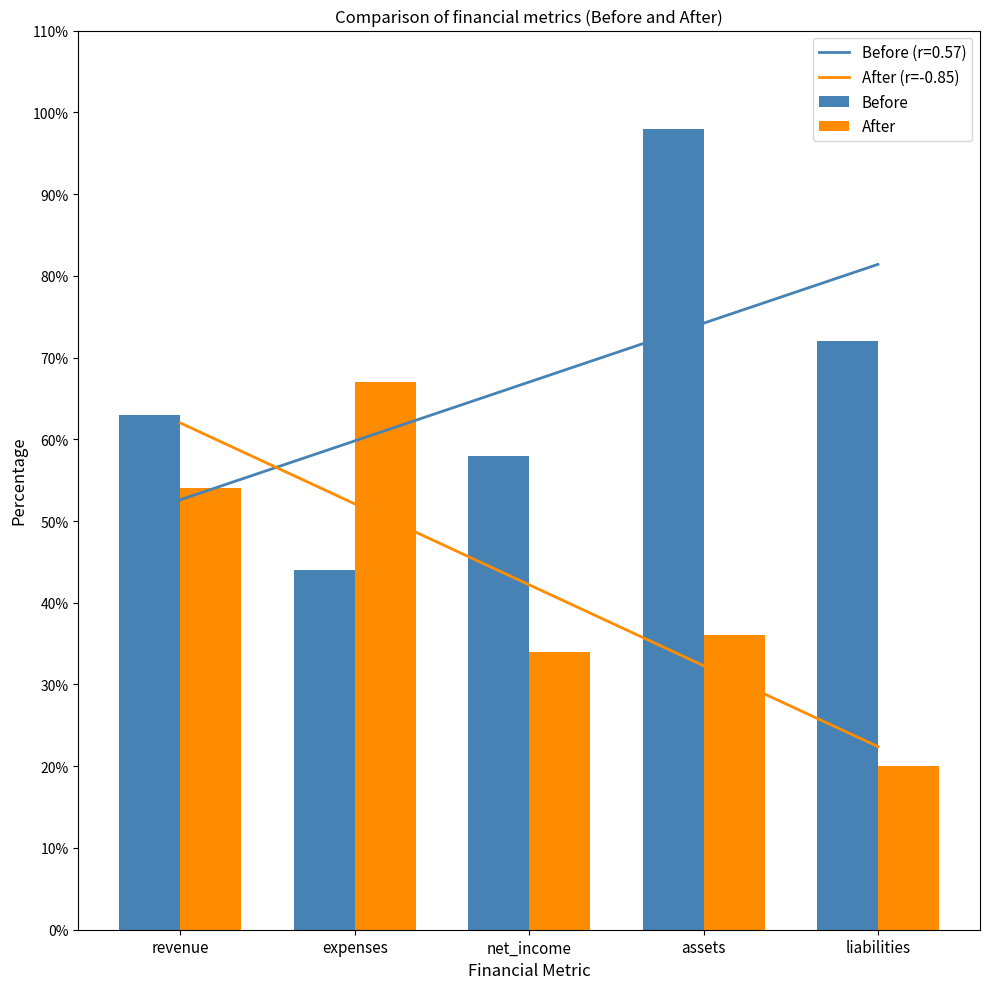

At which label does Before first exceed 63?

assets